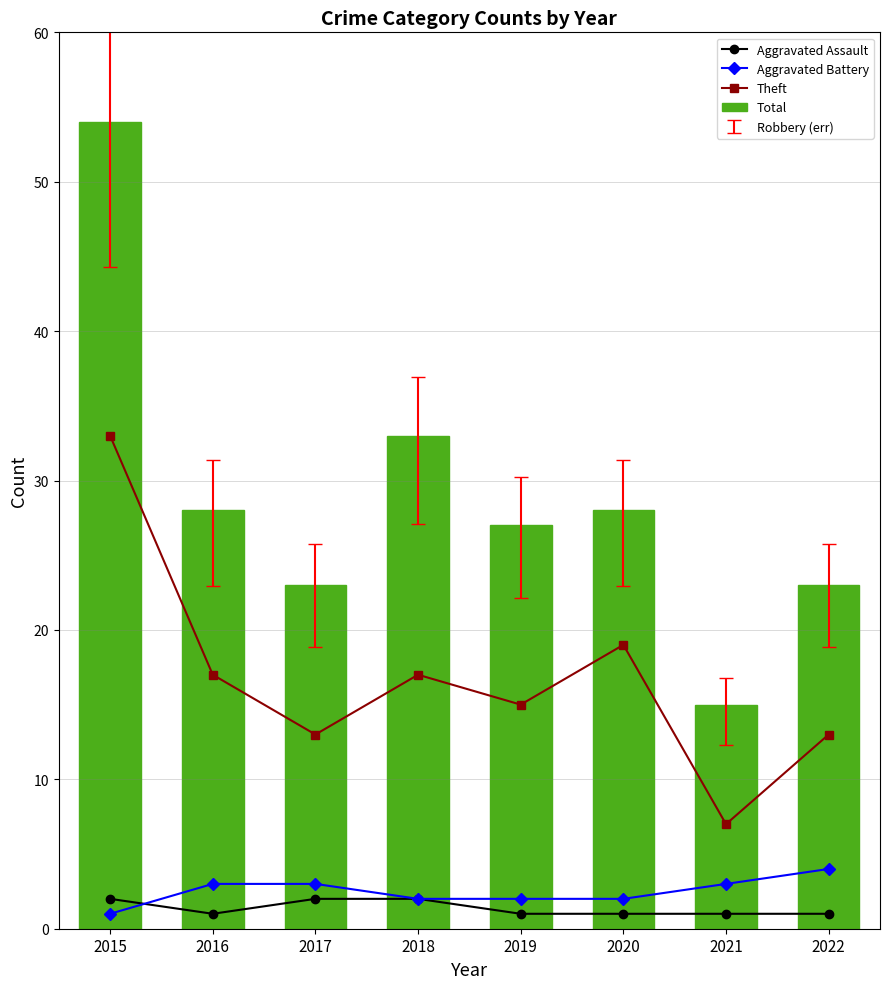

Which has a higher value, 2021 or 2017?

2017